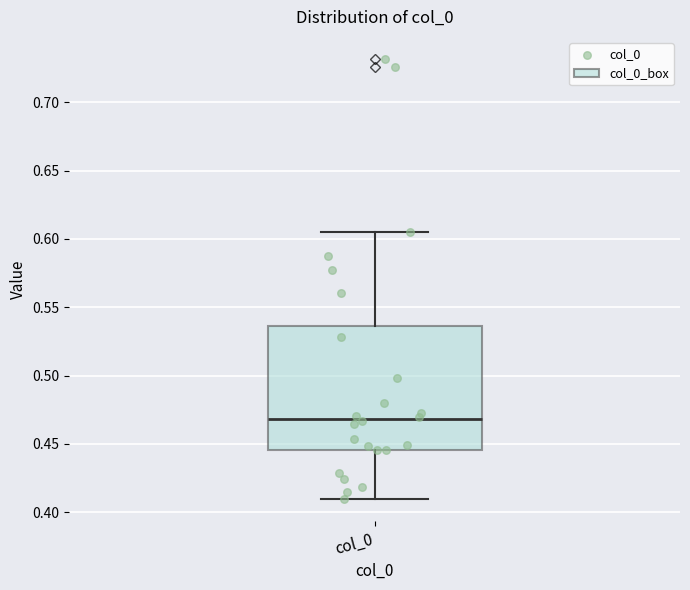

Transcribe this box plot: give where the median line is, the range the box spans, and where the two whiskers end, as read against the y-axis. The values are not printed on the chart, so give them approximately, as read against the axis.

median 0.470, box 0.445 to 0.535, whiskers 0.410 to 0.605